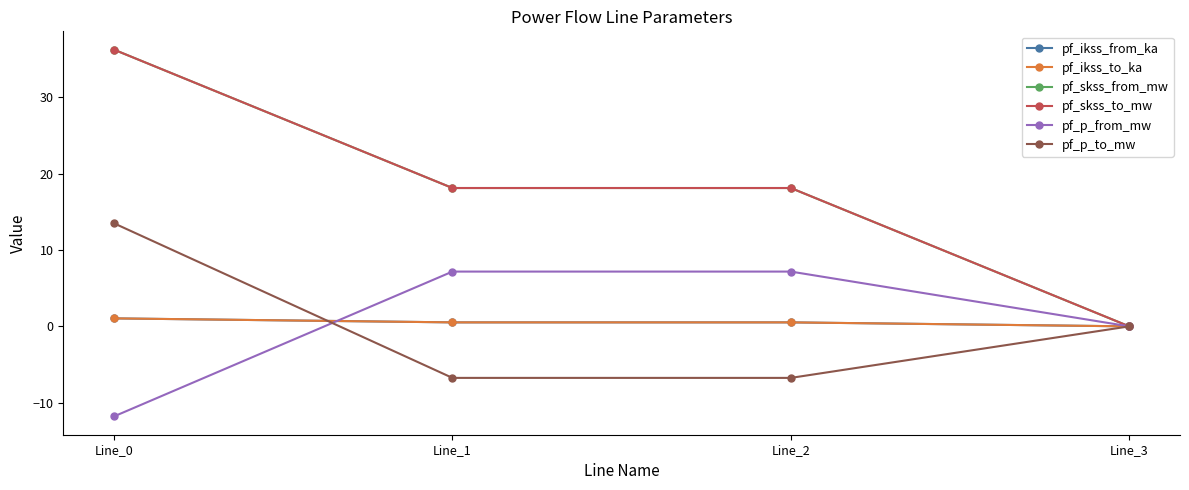

What is the difference between the second highest and minimum values in the pf_p_from_mw series?

19.0